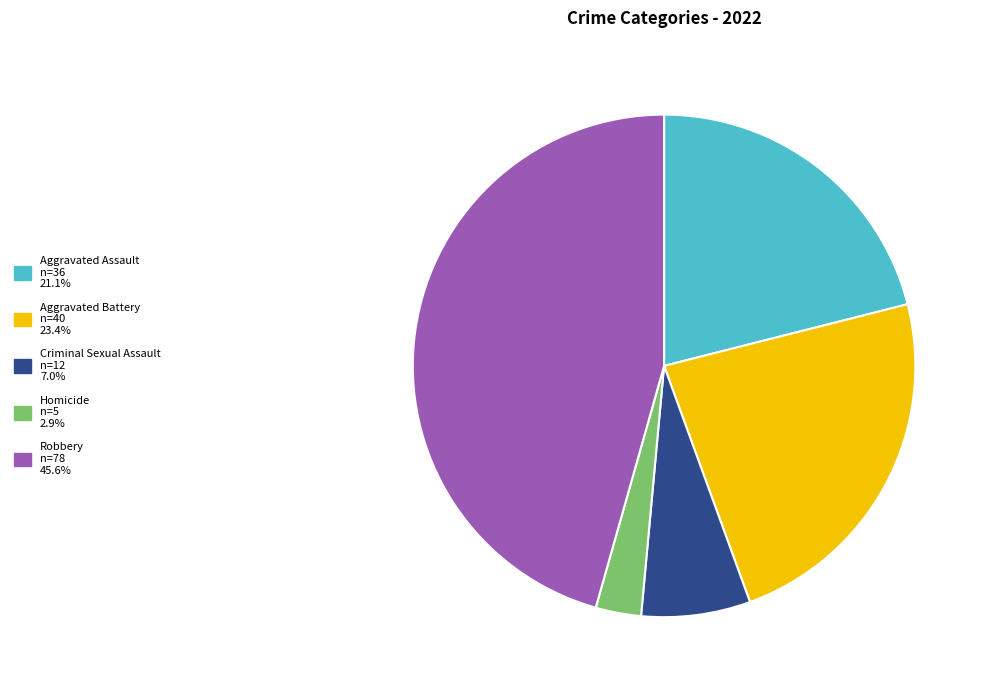

Between Criminal Sexual Assault and Robbery, which is larger?

Robbery